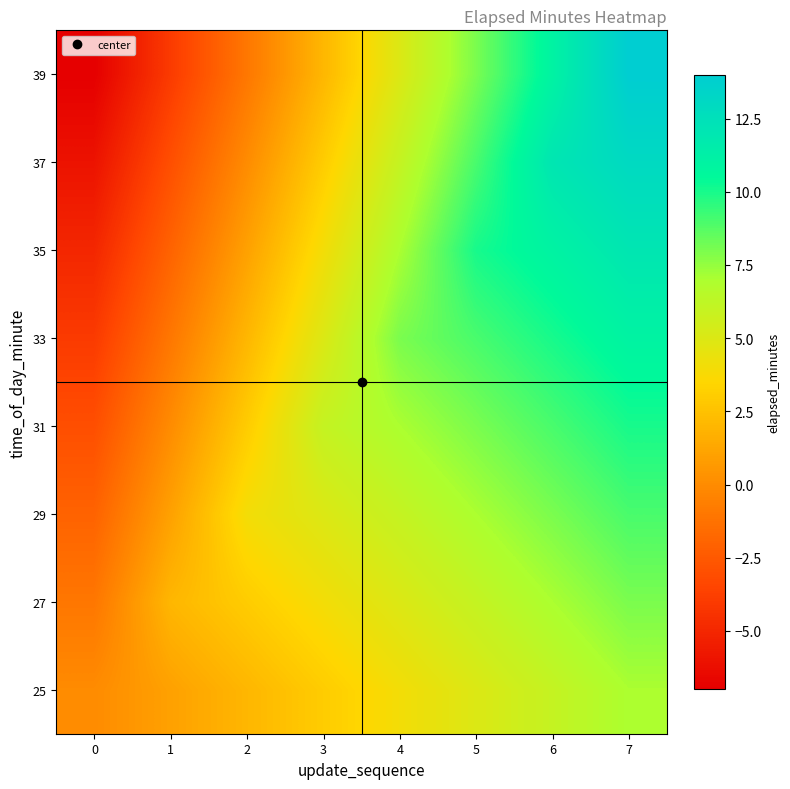

How many series are shown in this chart?

8